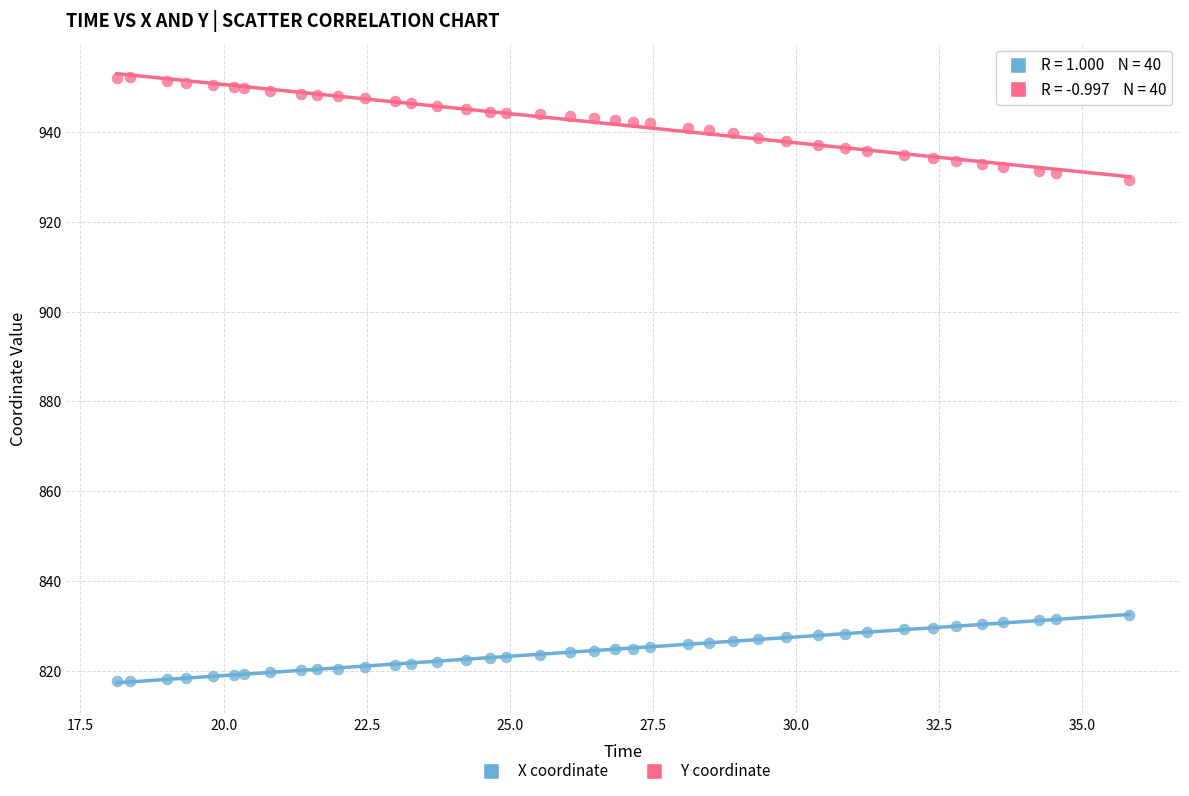

What are all the series names shown in the legend?

X coordinate, Y coordinate